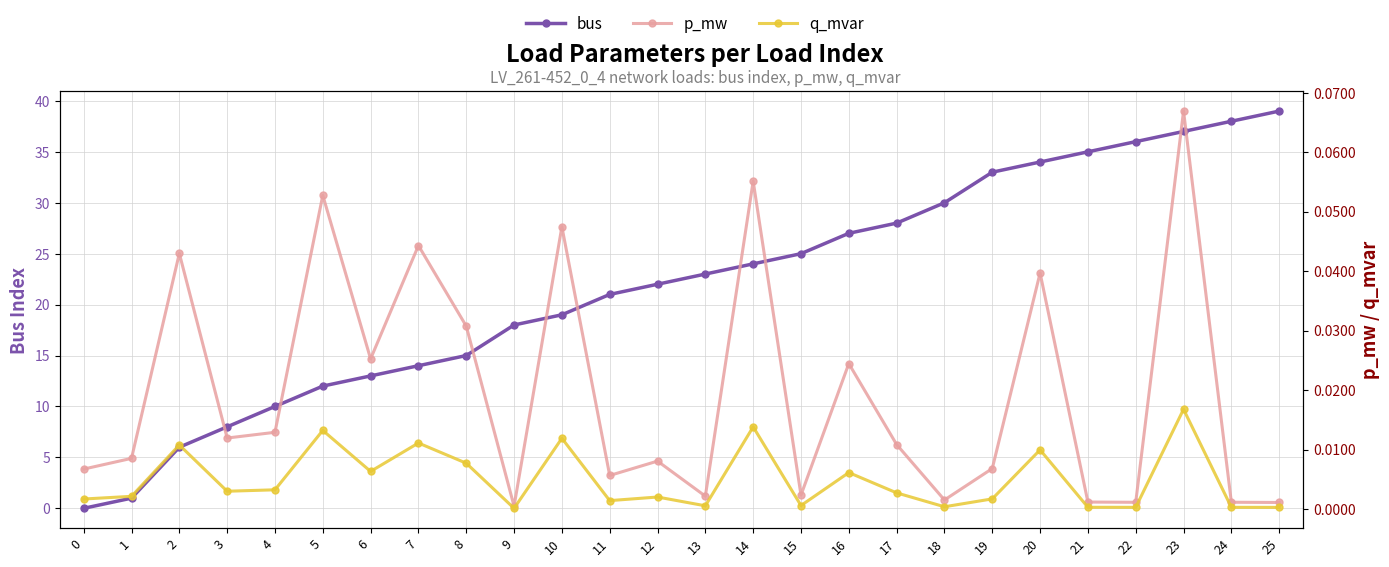

Reading left to right, list all the values displayed in this chart.

bus: 0.0	1.0	6.0	8.0	10.0	12.0	13.0	14.0	15.0	18.0	19.0	21.0	22.0	23.0	24.0	25.0	27.0	28.0	30.0	33.0	34.0	35.0	36.0	37.0	38.0	39.0
p_mw: 0.0	0.0	0.0	0.0	0.0	0.1	0.0	0.0	0.0	0.0	0.0	0.0	0.0	0.0	0.1	0.0	0.0	0.0	0.0	0.0	0.0	0.0	0.0	0.1	0.0	0.0
q_mvar: 0.0	0.0	0.0	0.0	0.0	0.0	0.0	0.0	0.0	0.0	0.0	0.0	0.0	0.0	0.0	0.0	0.0	0.0	0.0	0.0	0.0	0.0	0.0	0.0	0.0	0.0